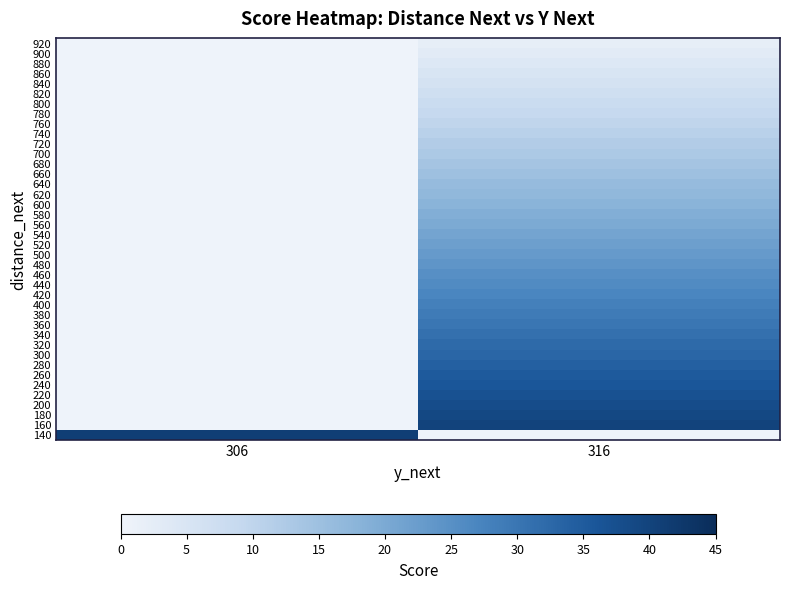

The value of 440 at 316 is 8.8. True or false?

False